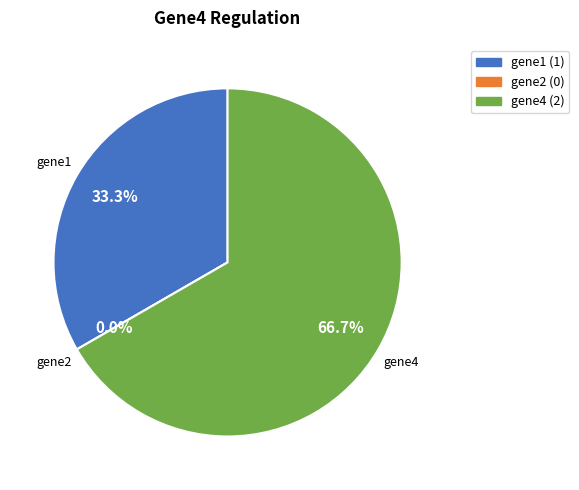

Rank the categories by value from lowest to highest.

gene2, gene1, gene4